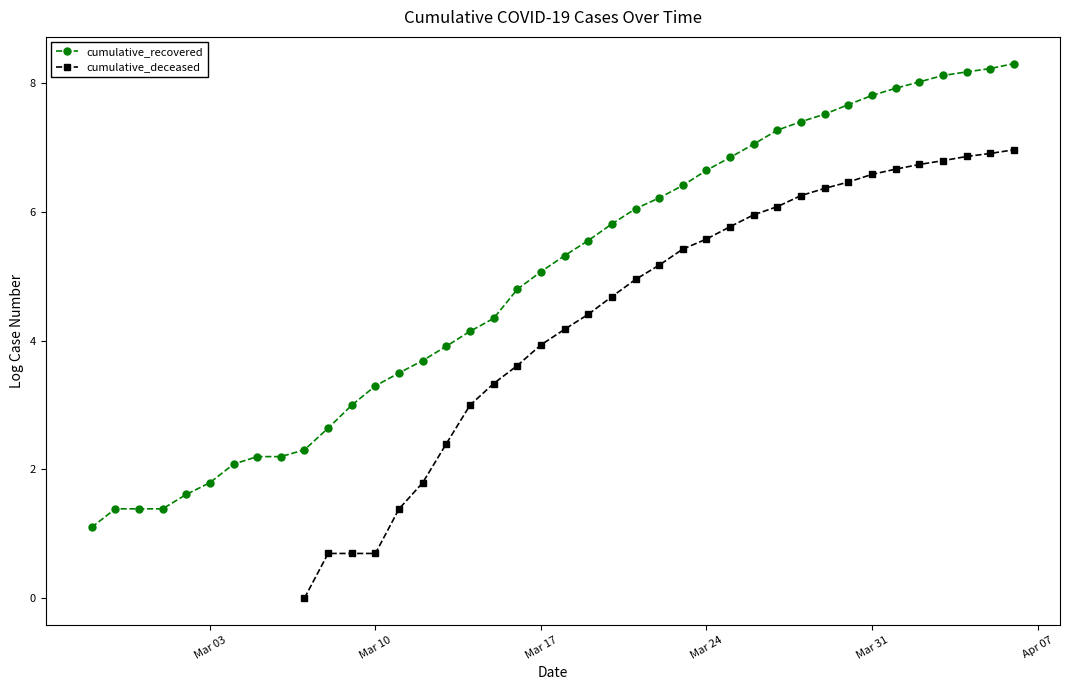

True or false: cumulative_recovered has more than 1 points higher than both neighbors.

False